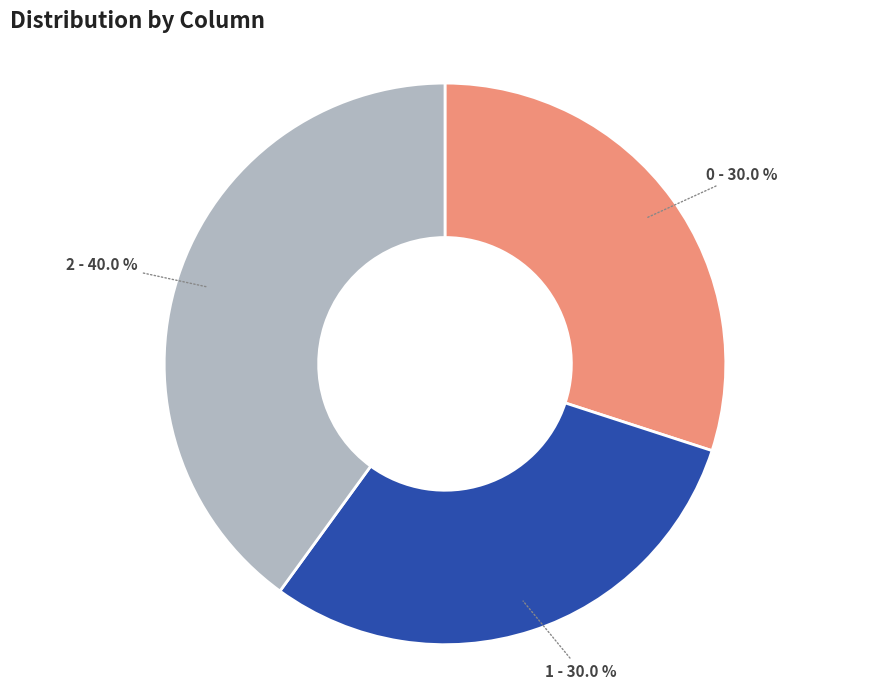

What is the ratio of the value at 1 to the value at 0?

1.0